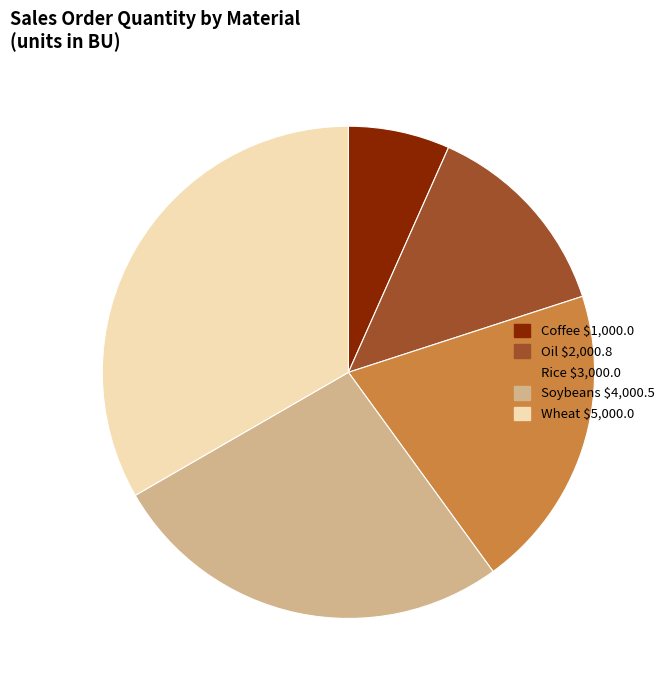

Is there a majority slice in this chart?

No